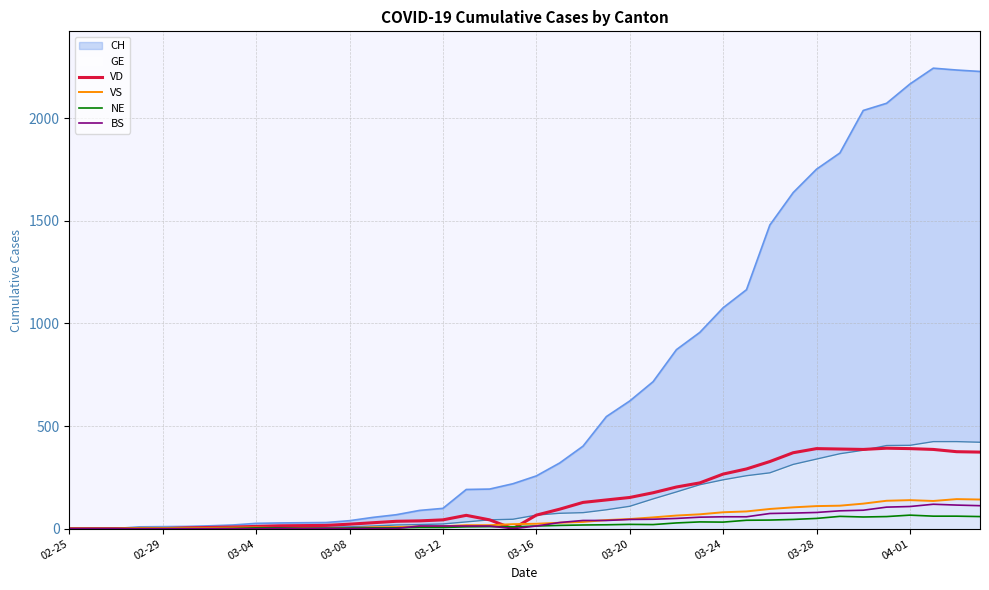

In VS, how many points are lower than both neighbors (excluding endpoints)?

2